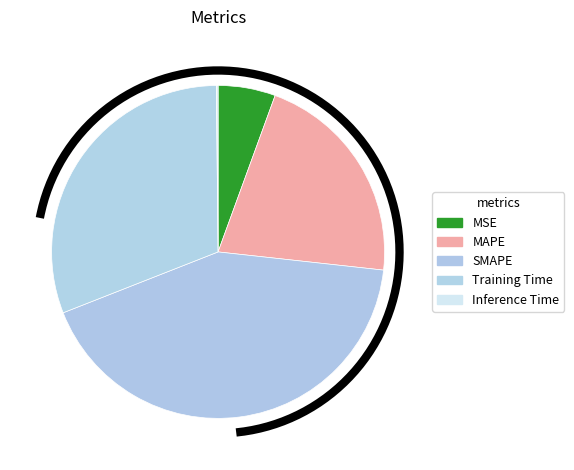

Does any single category account for the majority?

No